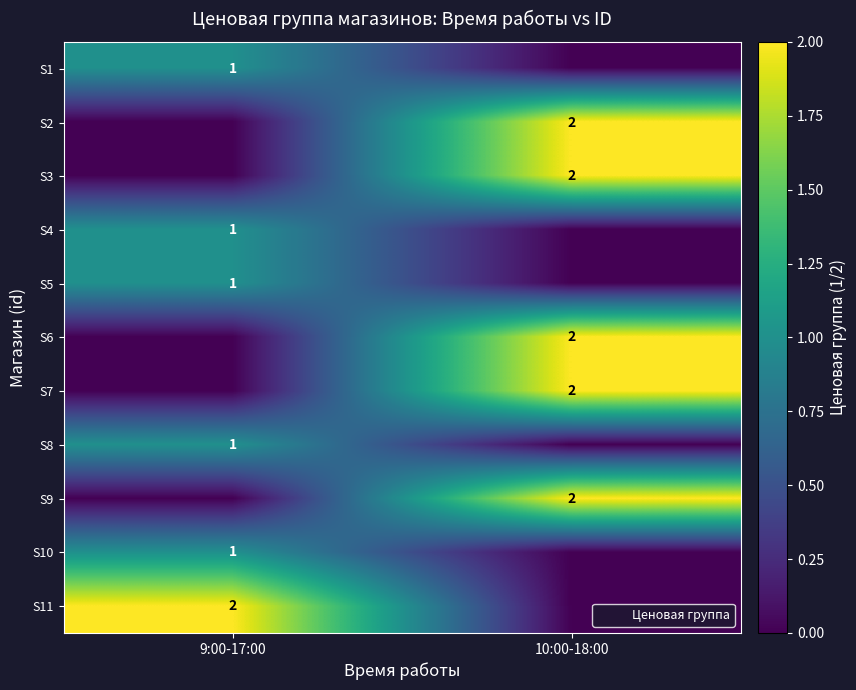

The S8 series shows 0 at 10:00-18:00. True or false?

True